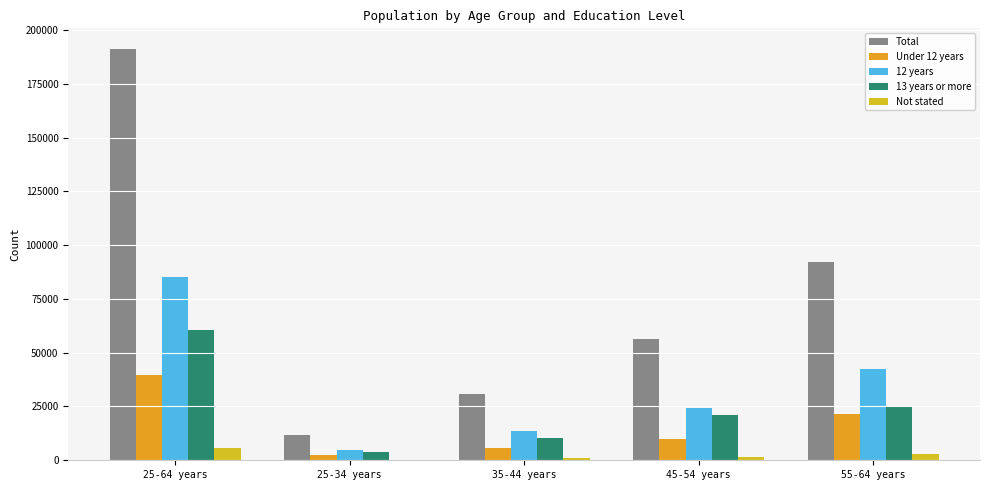

Is it true that Under 12 years equals 2469 at 25-34 years?

True